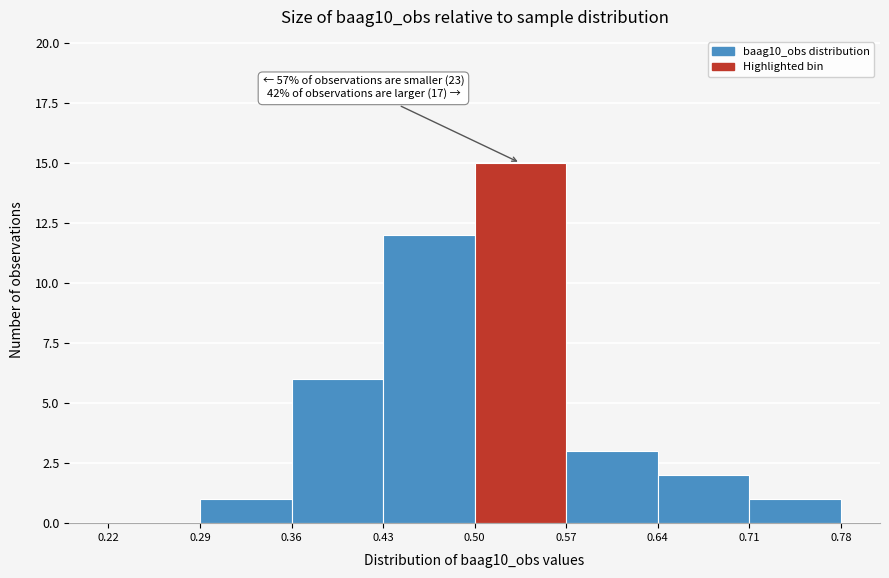

Over which range of the x-axis is the bar tallest?

0.50 to 0.57